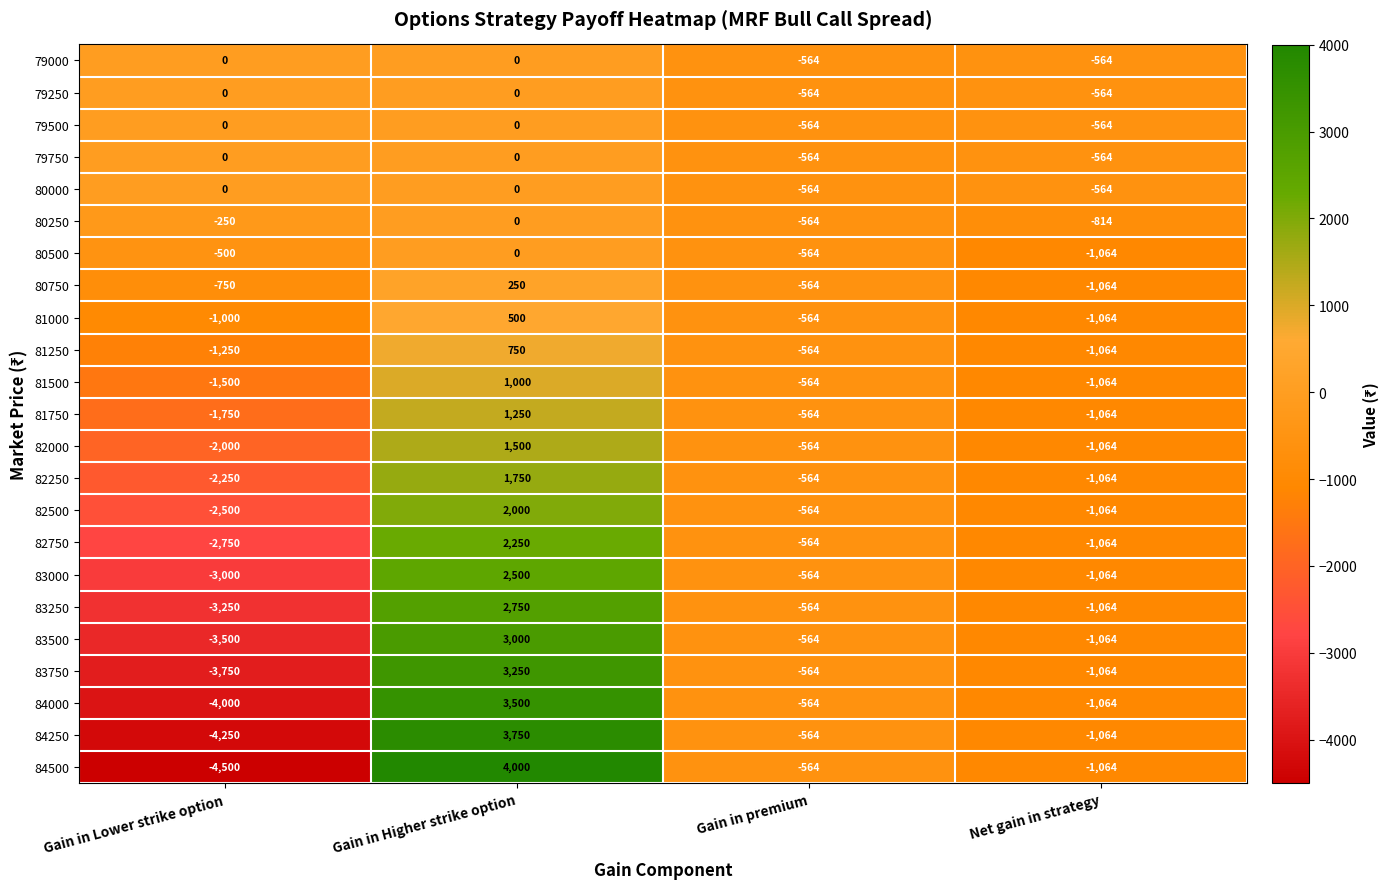

The 82250 series shows -721 at Gain in Lower strike option. True or false?

False